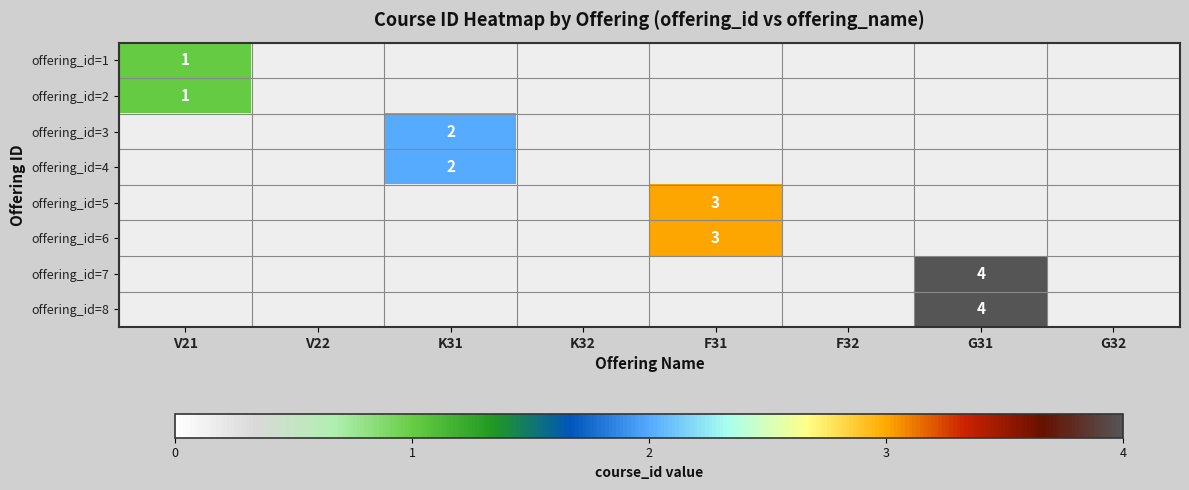

The offering_id=4 series shows 2 at K31. True or false?

True